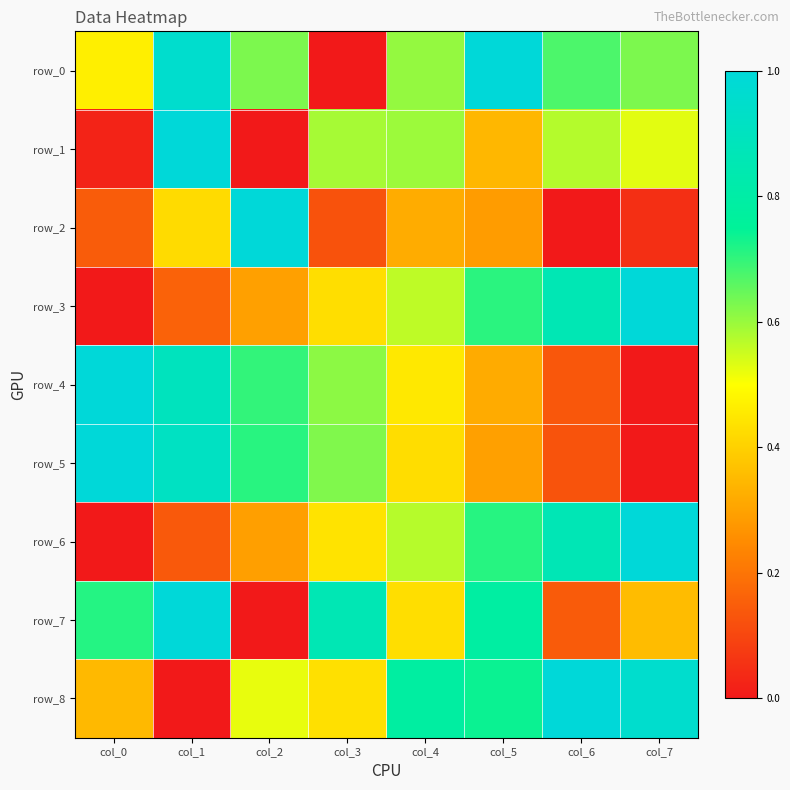

Which series has the largest total across all categories?

row_0